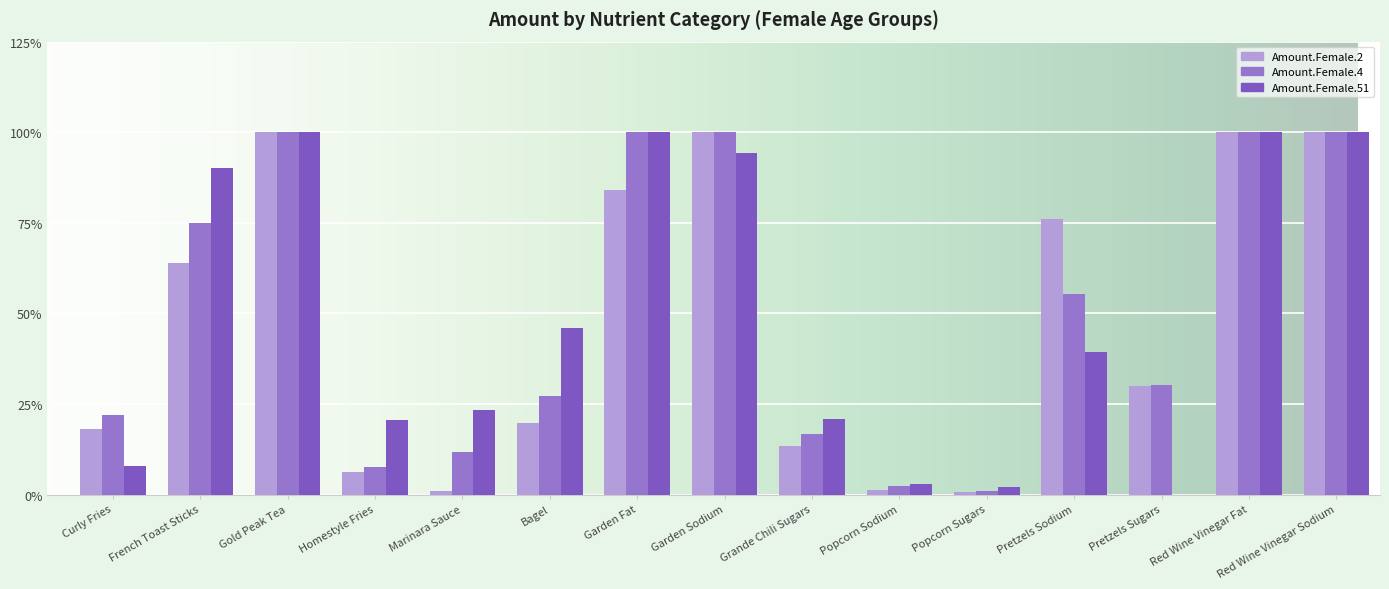

Are the bars horizontal?

No